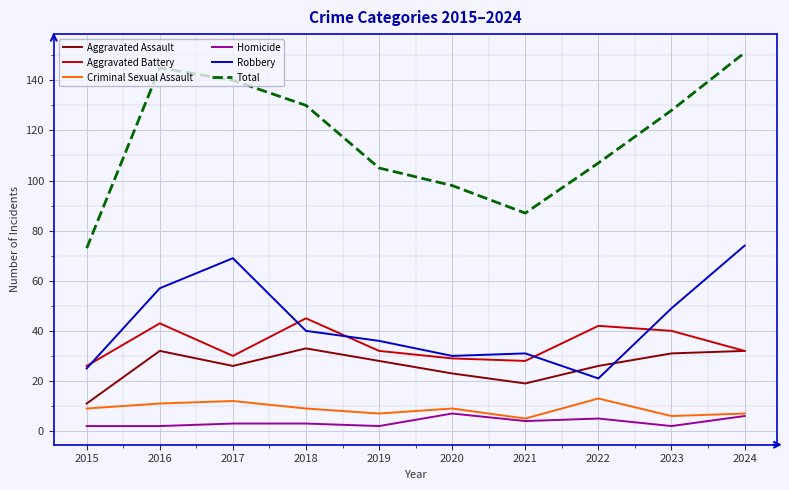

True or false: Total has a value of 47 at 2022.

False